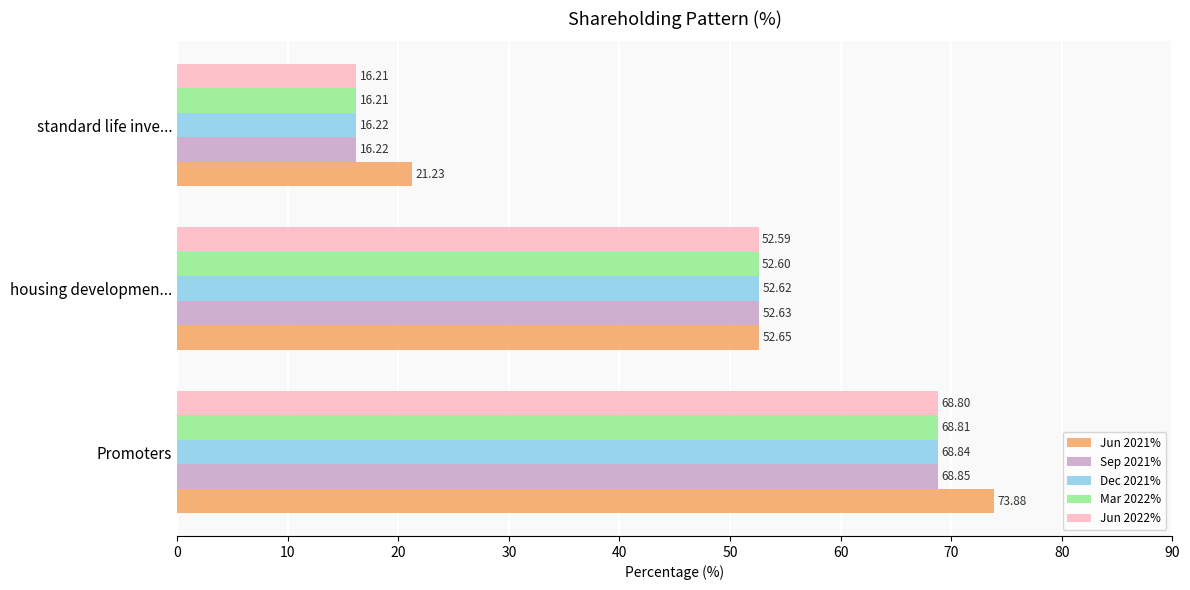

At which label is Jun 2022% closest to 42?

housing developmen...